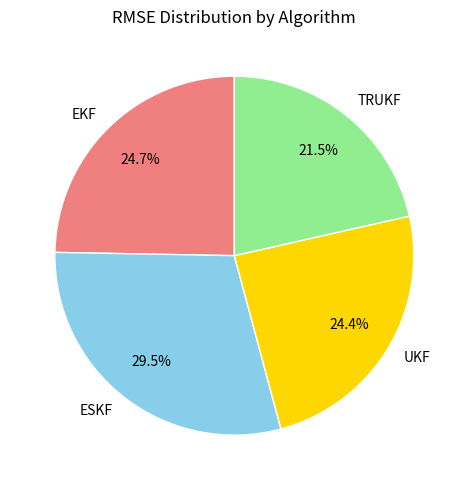

Which slice is the largest?

ESKF